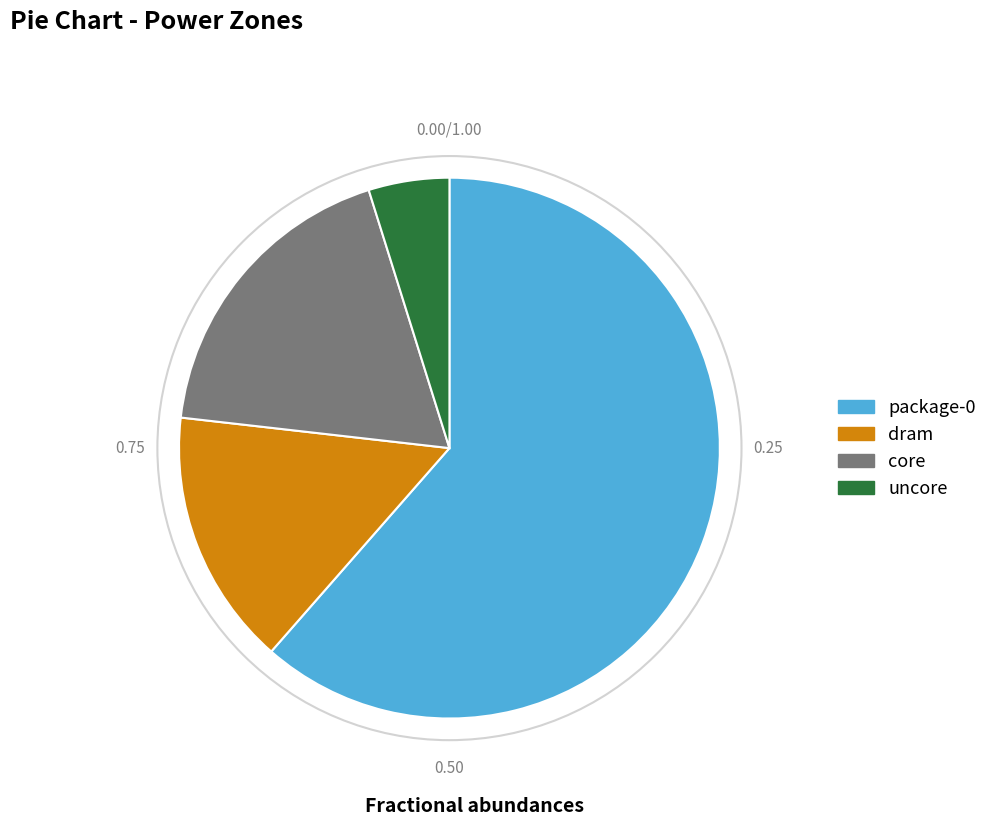

Rank the categories by value from lowest to highest.

uncore, dram, core, package-0